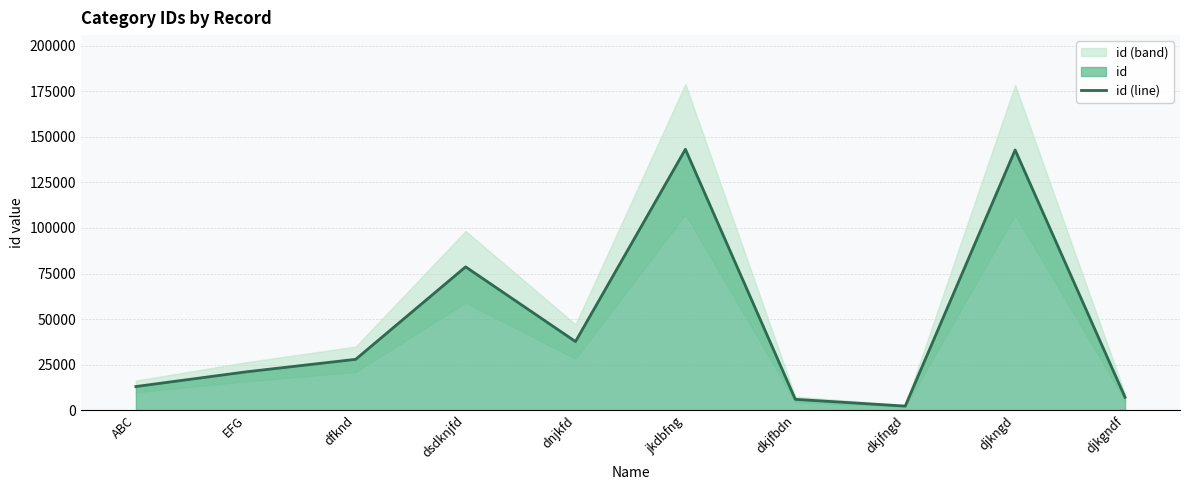

What is the sum of all values?

479434